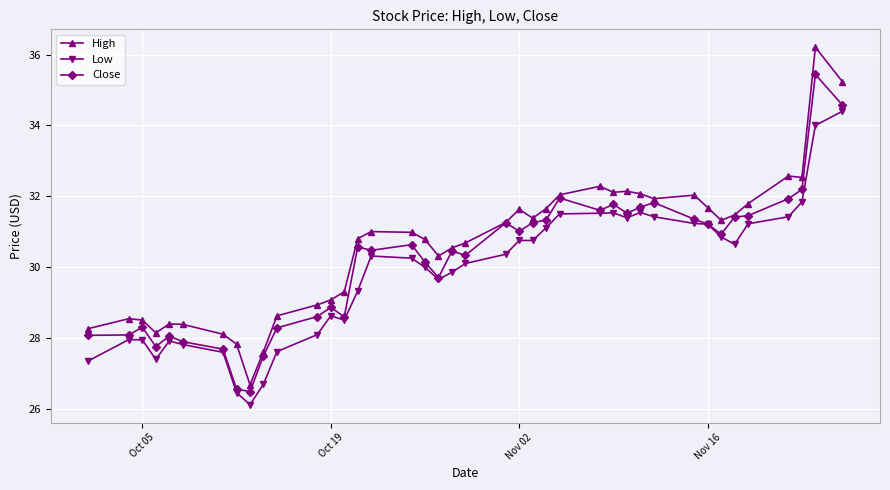

In Close, how many points are higher than both neighbors (excluding endpoints)?

11